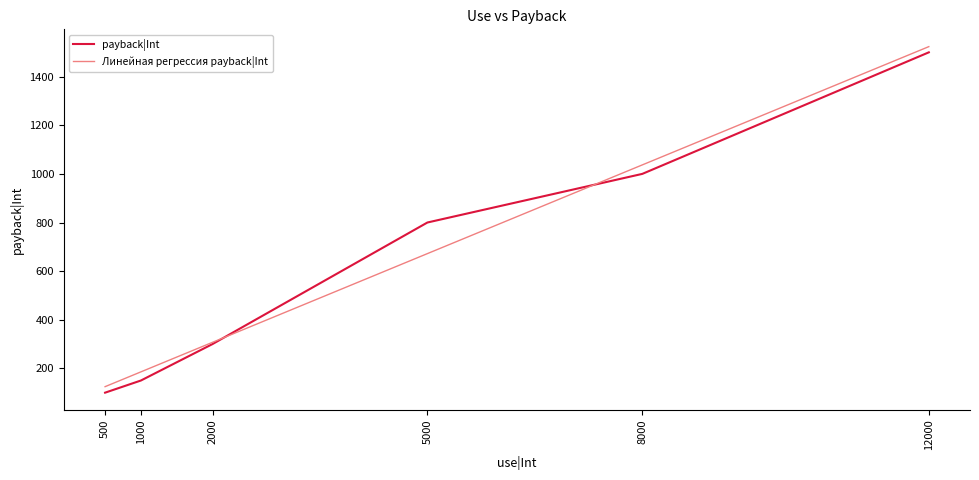

What is the total value across all series at 500?

224.7